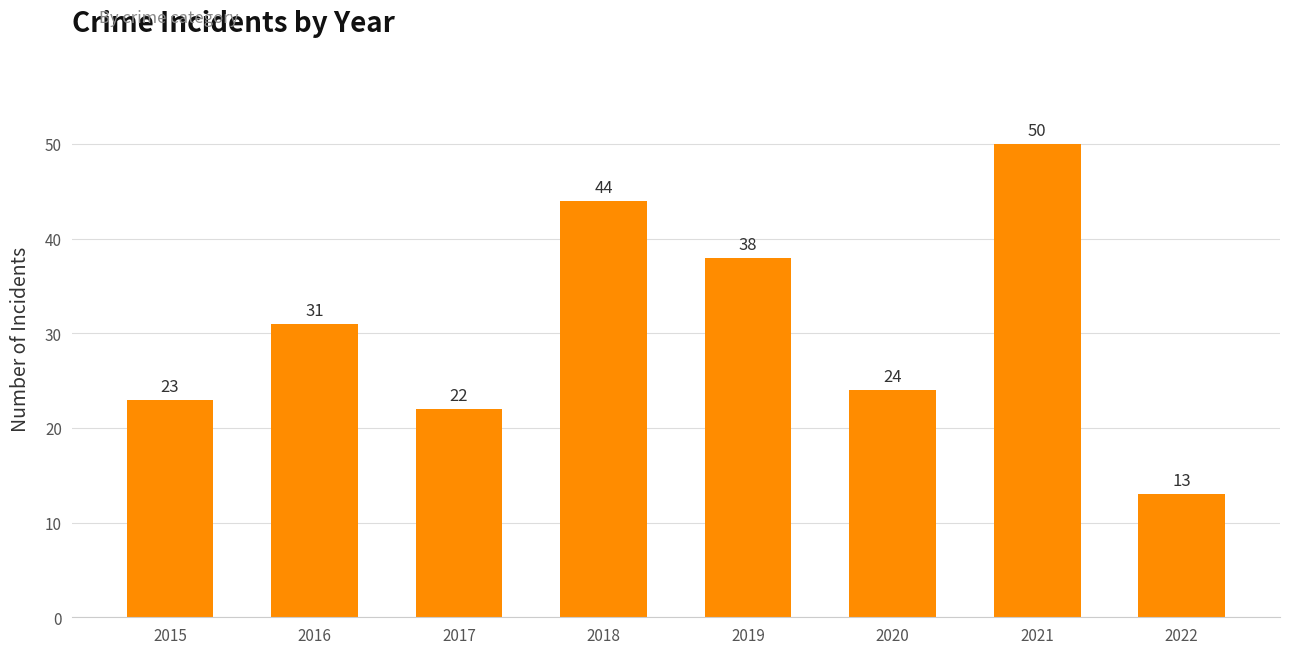

Rank the categories by value from highest to lowest.

2021, 2018, 2019, 2016, 2020, 2015, 2017, 2022